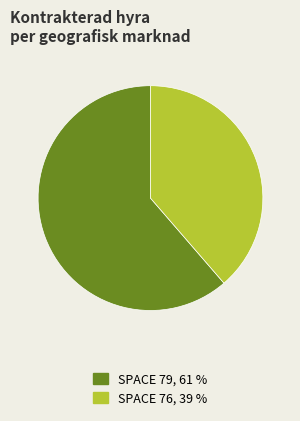

Does any single category account for the majority?

Yes